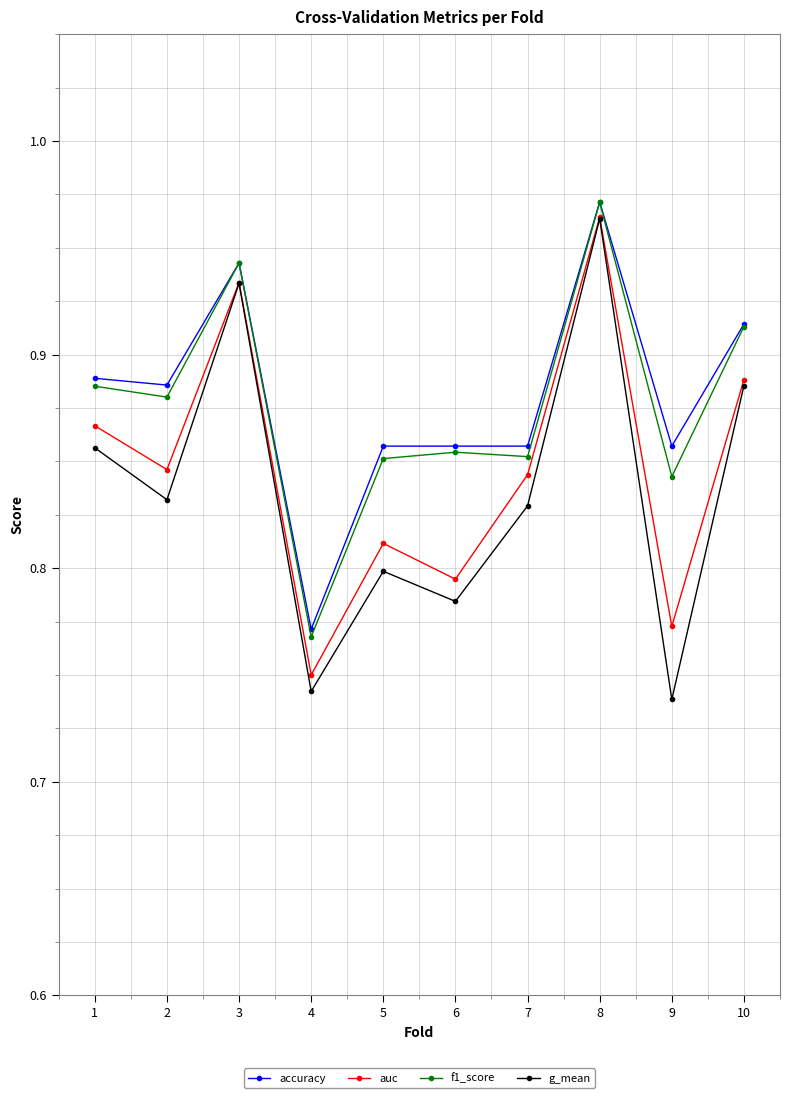

What is the sum of the accuracy values at 7 and 5?

1.7